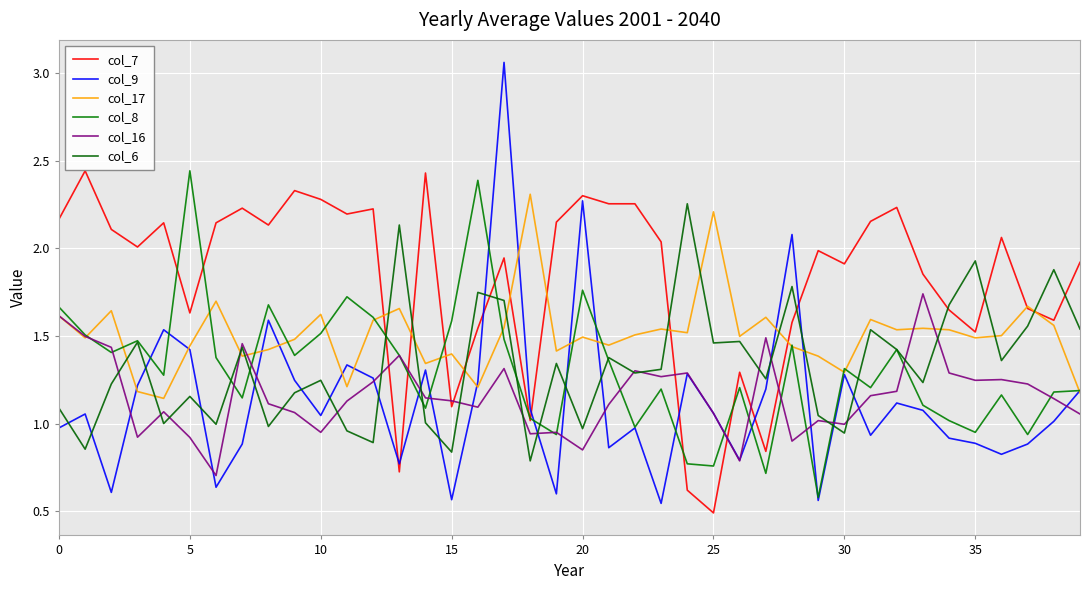

Which series has the largest range (max minus min)?

col_9